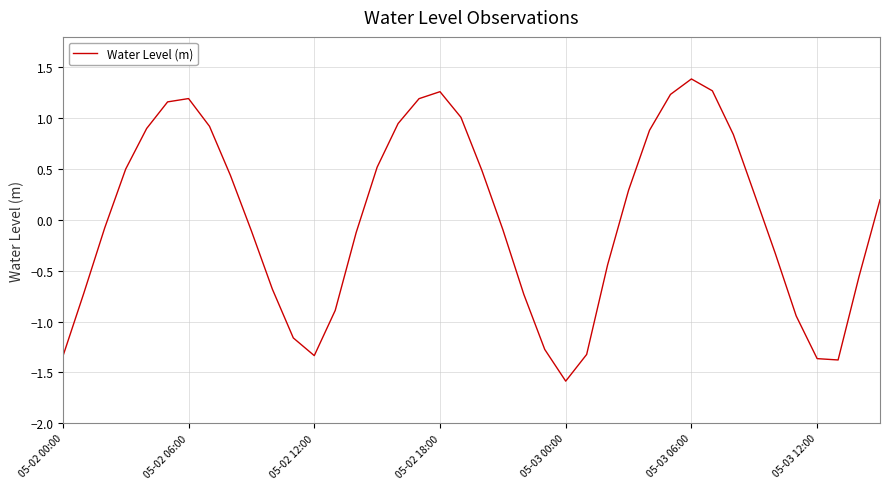

What is the greatest value displayed?

1.4